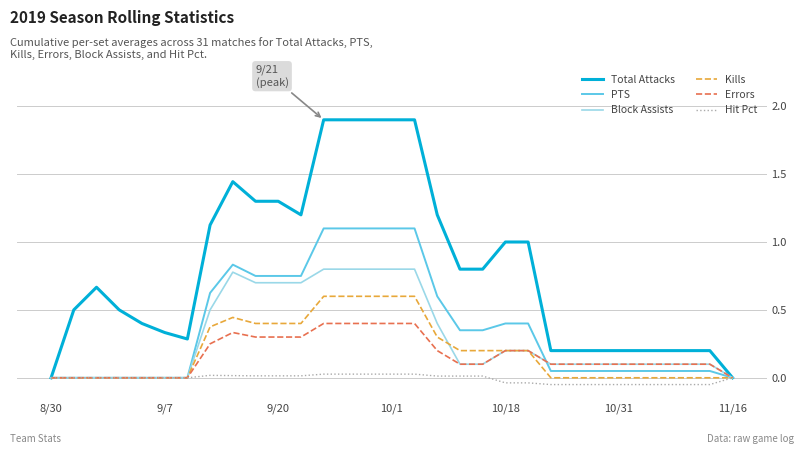

Which series has the largest range (max minus min)?

Total Attacks